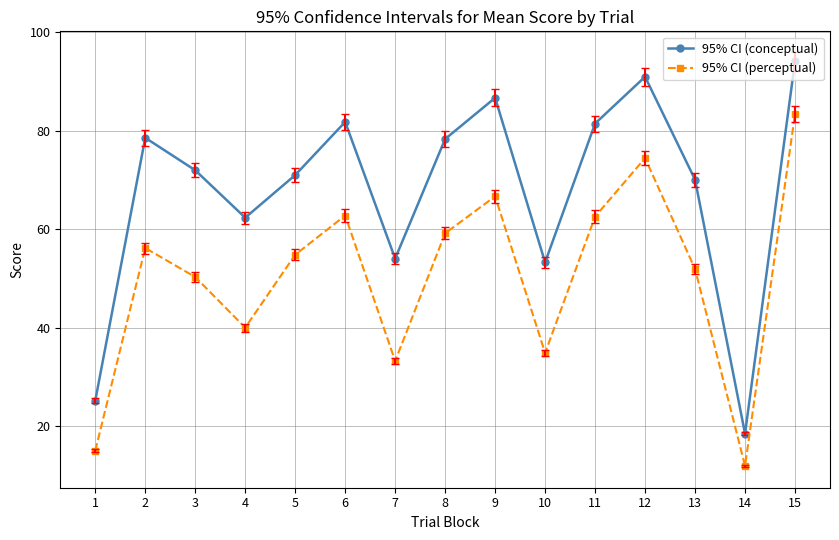

At 14, list the series in order from smallest to largest.

95% CI (perceptual), 95% CI (conceptual)